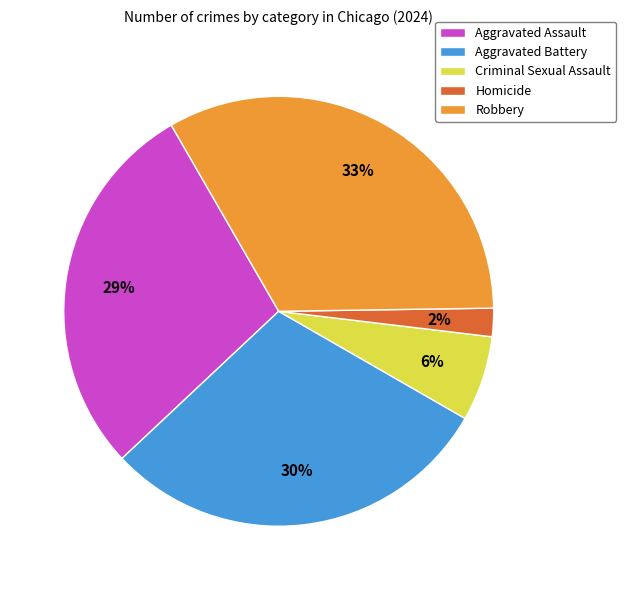

What is the largest slice in the pie chart?

Robbery